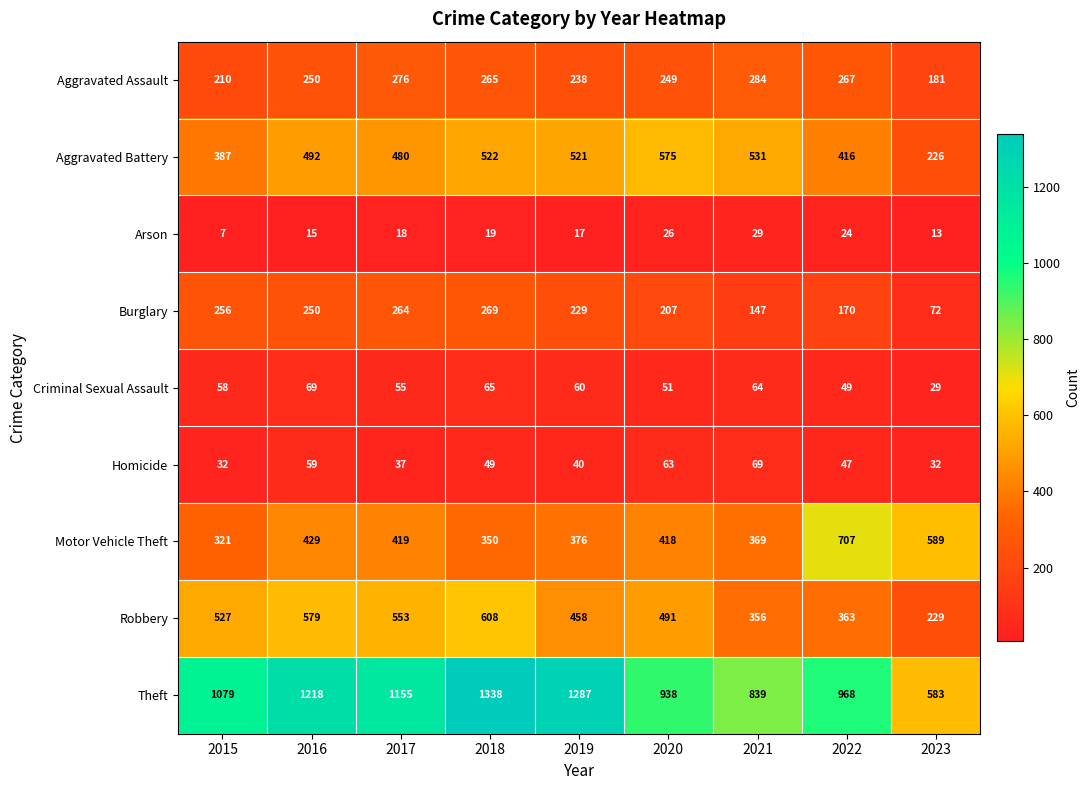

Which category has the highest value in the Arson series?

2021